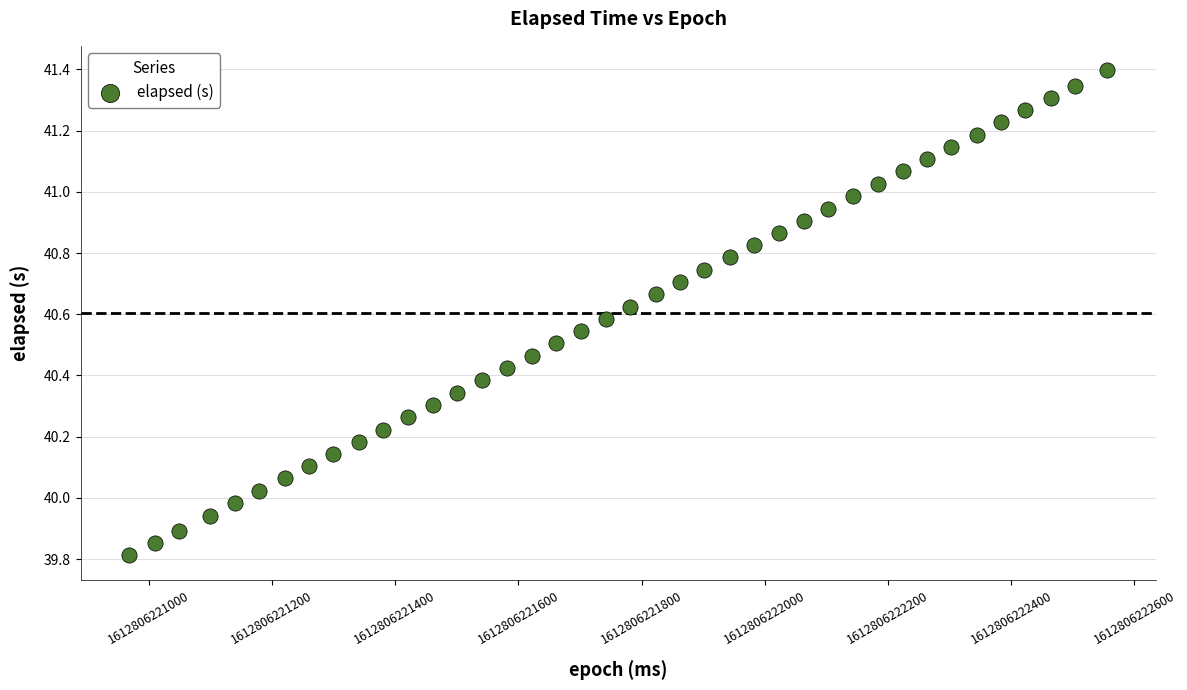

What is the range of X values (max minus min)?

1586.0